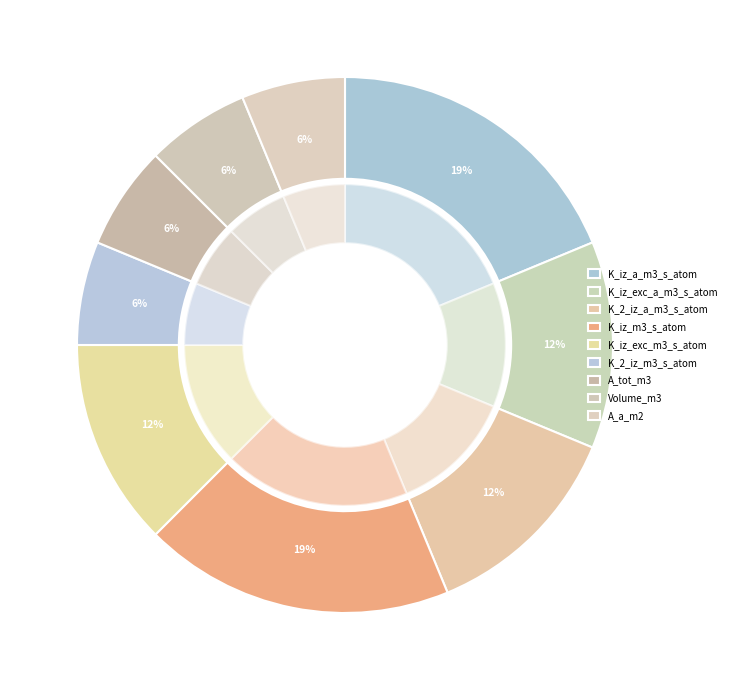

To the nearest percent, what portion does K_iz_m3_s_atom represent?

19%